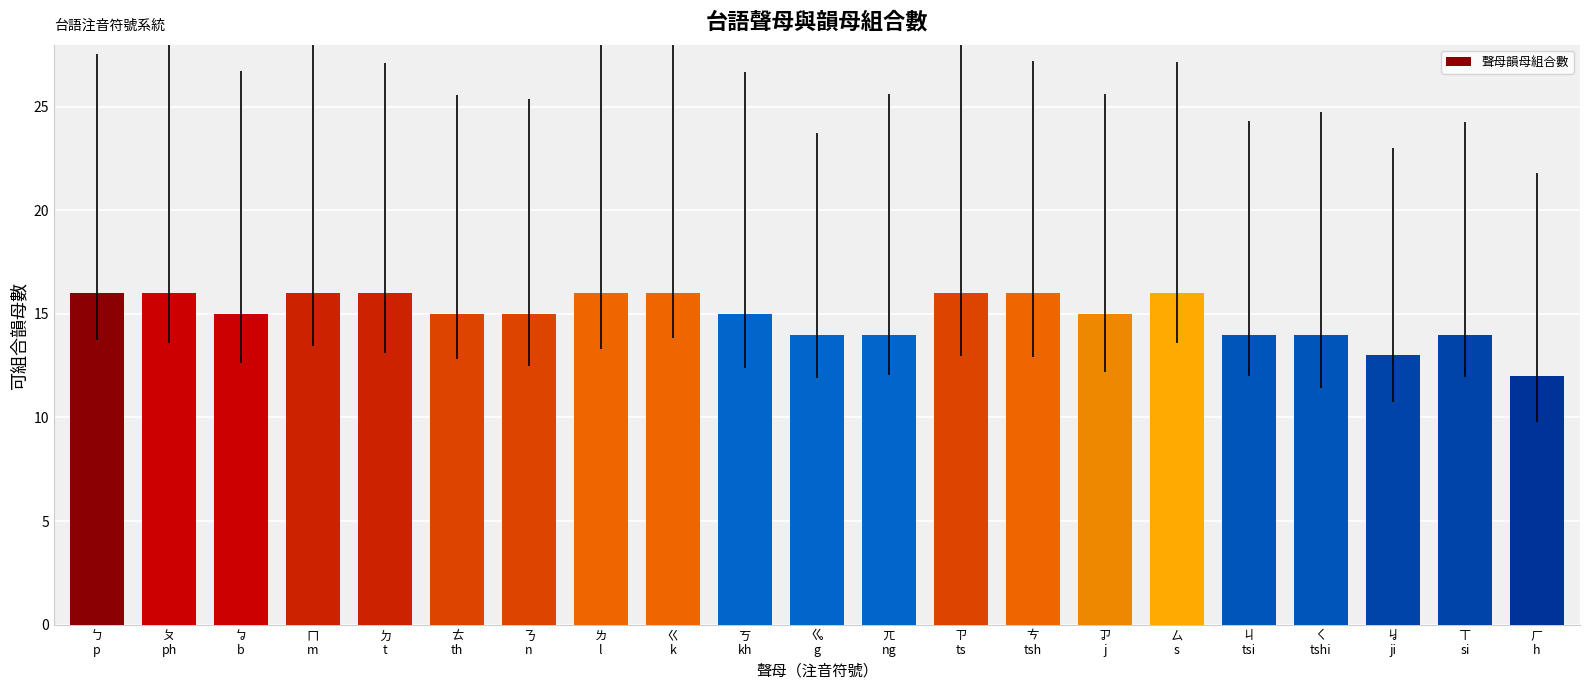

What value does the data have at ㄫ
ng?

14